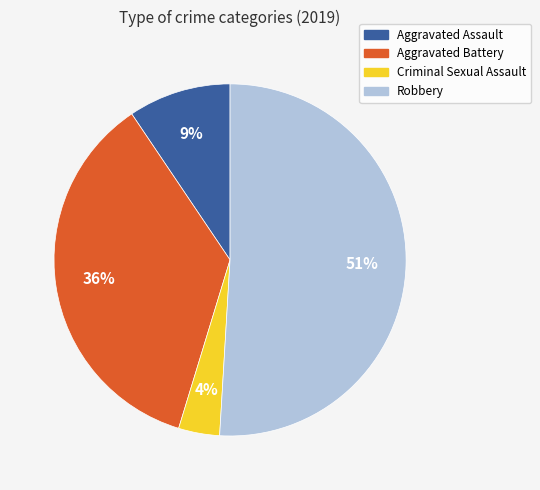

What percentage is the Robbery slice, to the nearest percent?

51%